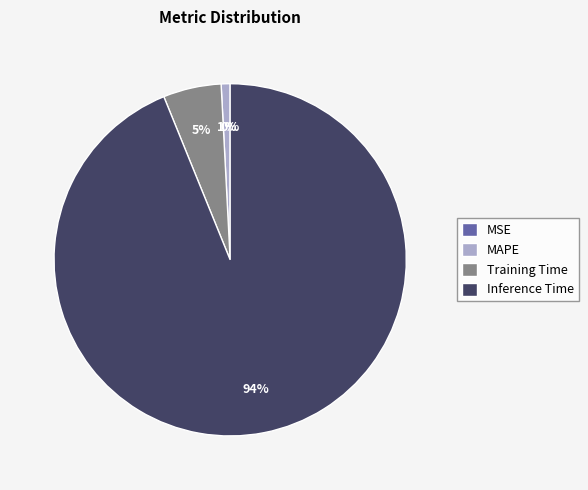

The Training Time slice represents 1% of the pie. True or false?

False